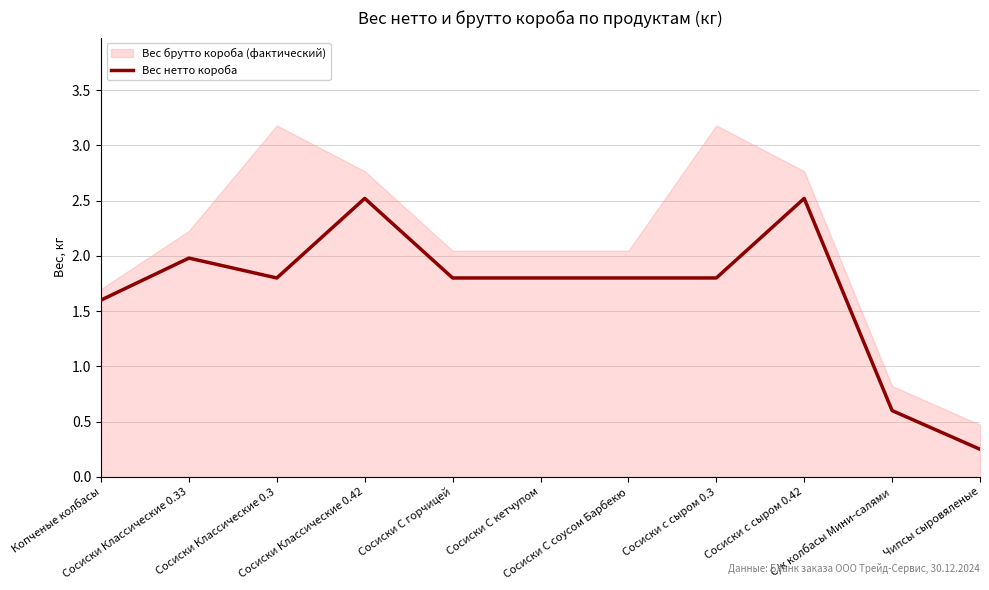

At which category does the chart reach its minimum across all series?

Чипсы сыровяленые